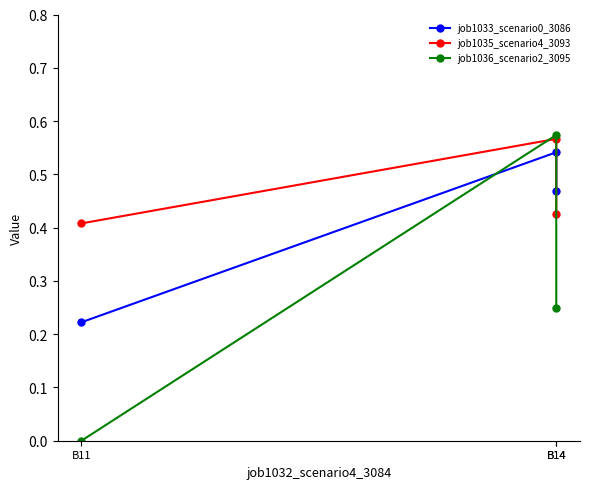

The job1036_scenario2_3095 series shows 0.4 at B14. True or false?

False